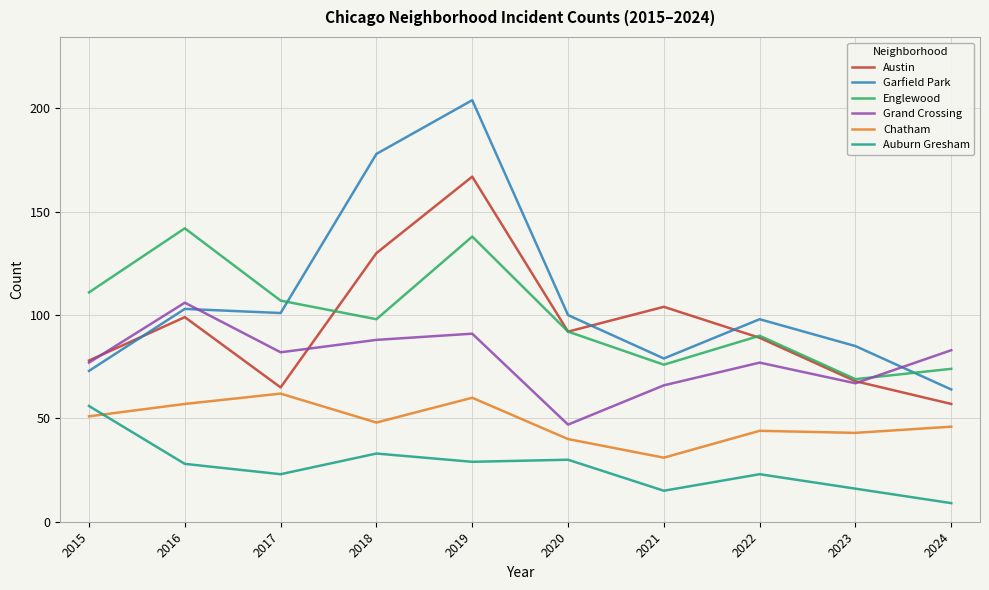

True or false: Englewood and Chatham cross at least once.

False